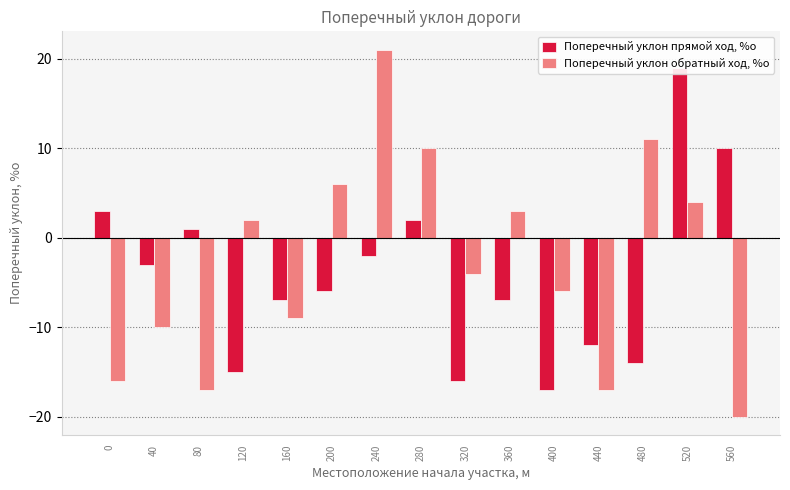

How many data points does each series have?

15